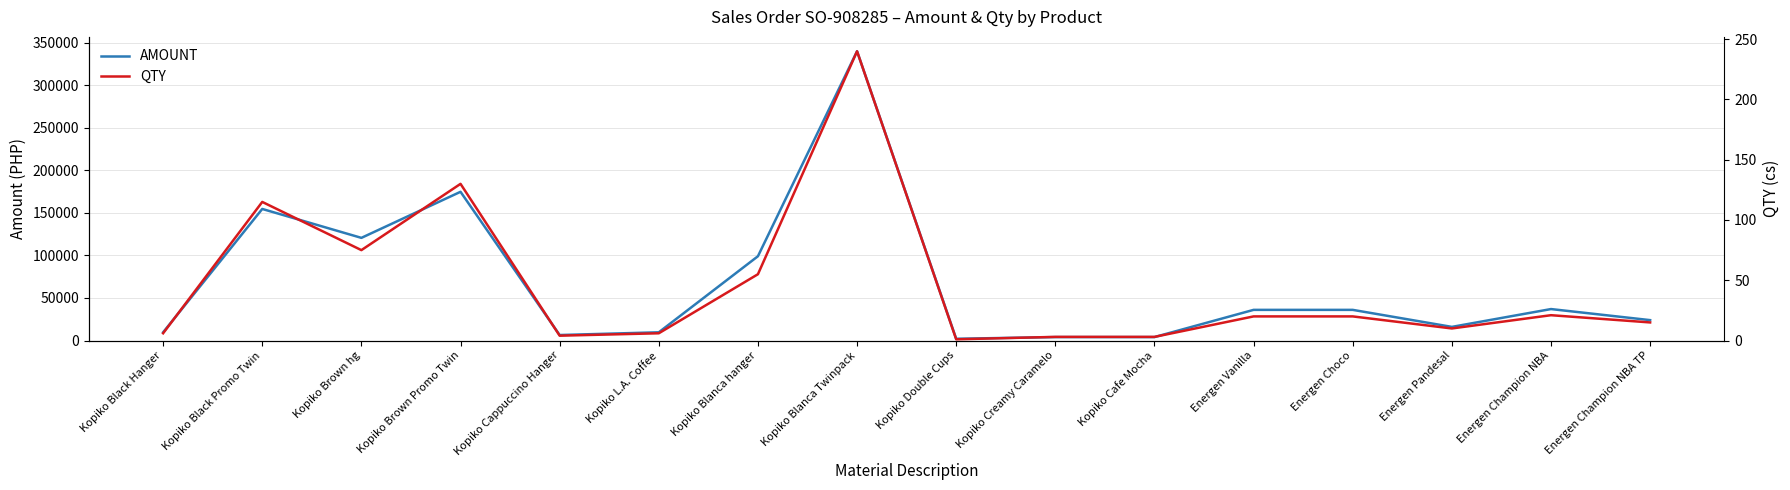

Is this an area chart (filled region under the line)?

No